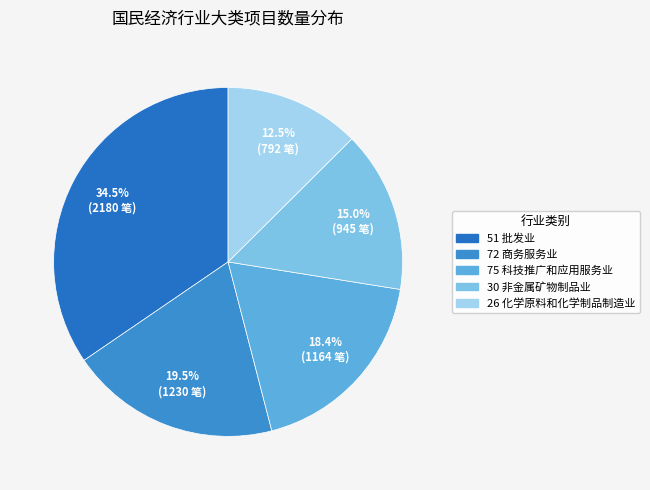

To the nearest percent, what is the average slice percentage?

20%